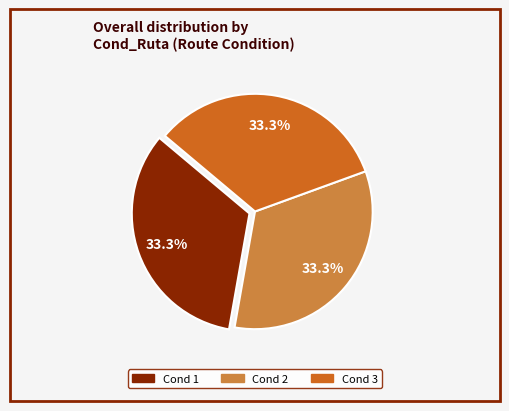

How many slices are in this pie chart?

3